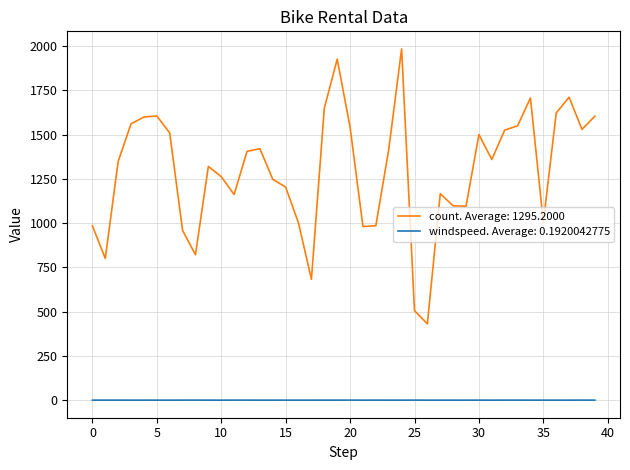

True or false: windspeed. Average: 0.1920042775 and count. Average: 1295.2000 intersect in this chart.

False